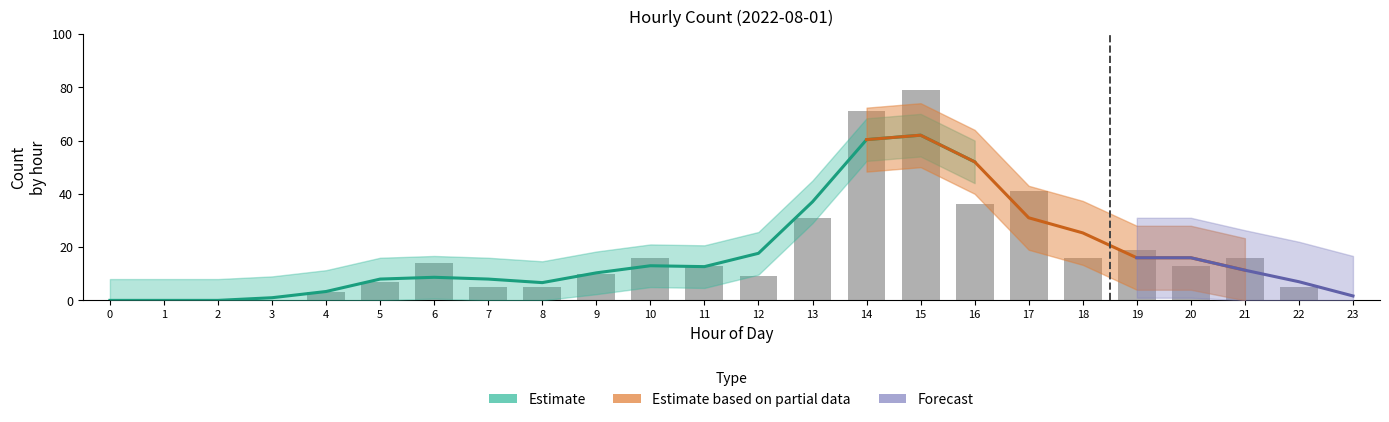

Are the bars grouped side by side (vs. stacked)?

No